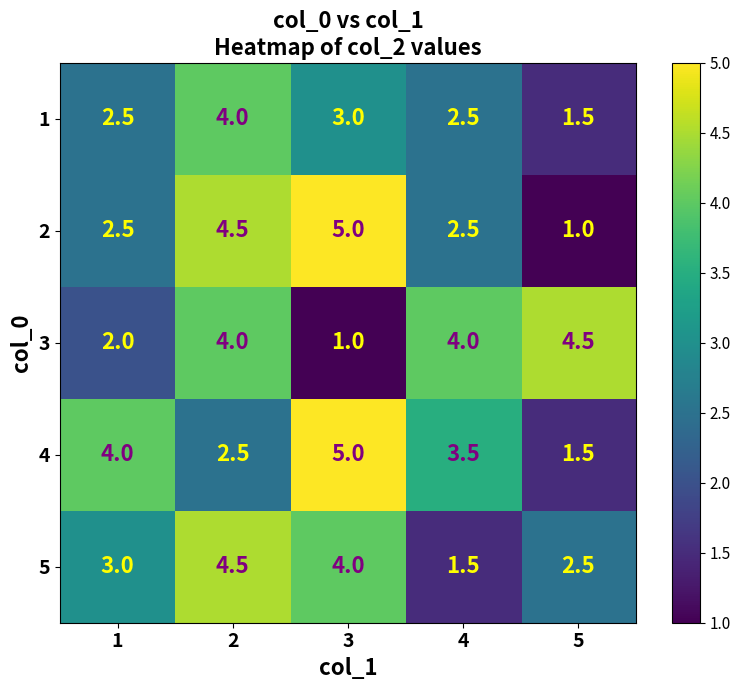

Is the value of 4 at 3 greater than the value of 1 at 2?

Yes